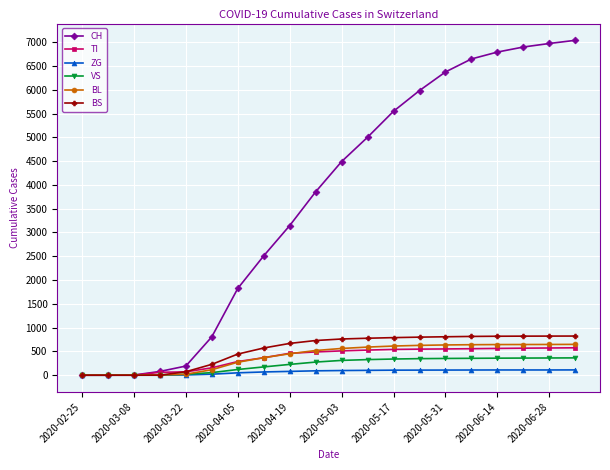

Which series has the largest total across all categories?

CH